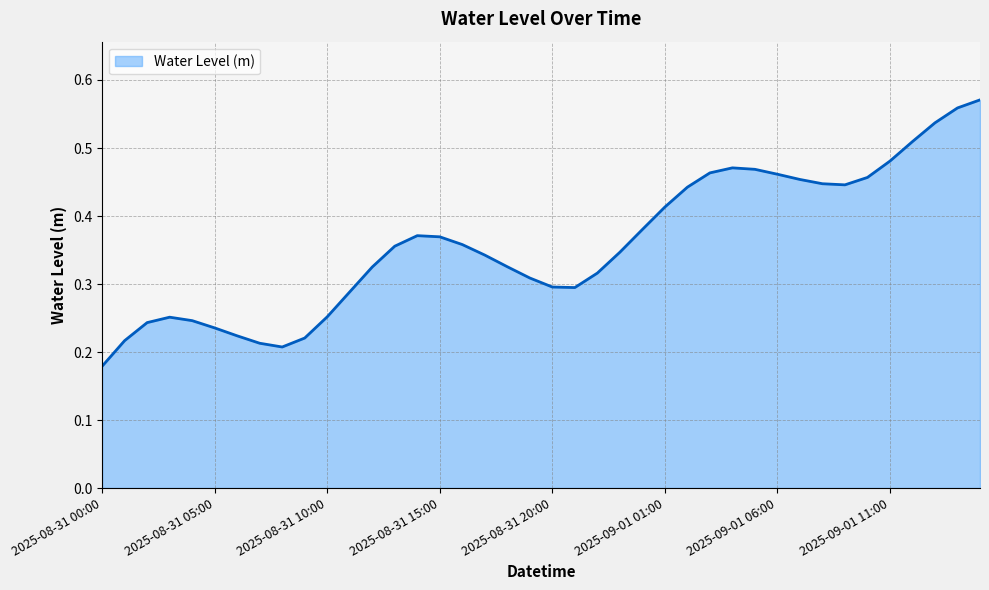

Does the chart have visible grid lines?

Yes